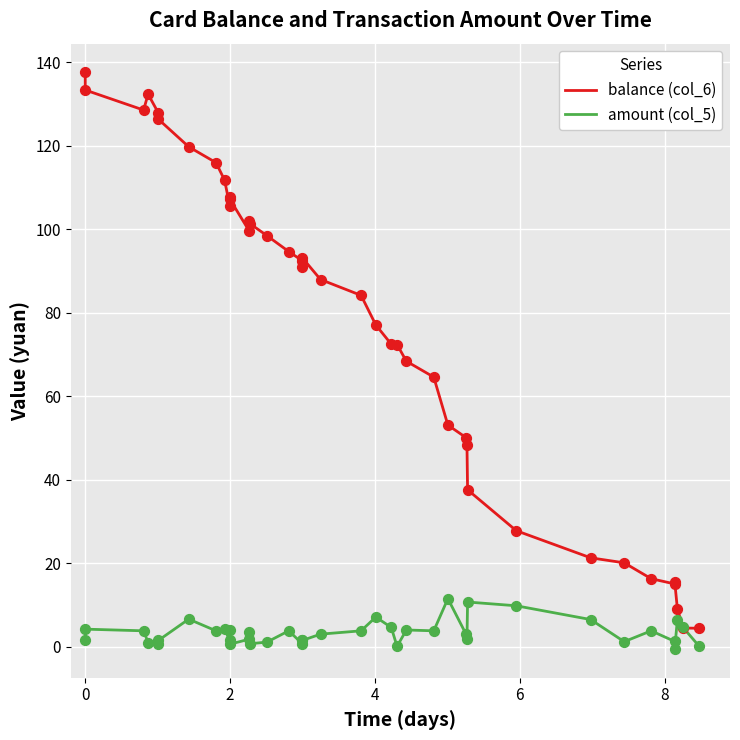

Which series has the widest spread of Y values?

balance (col_6)